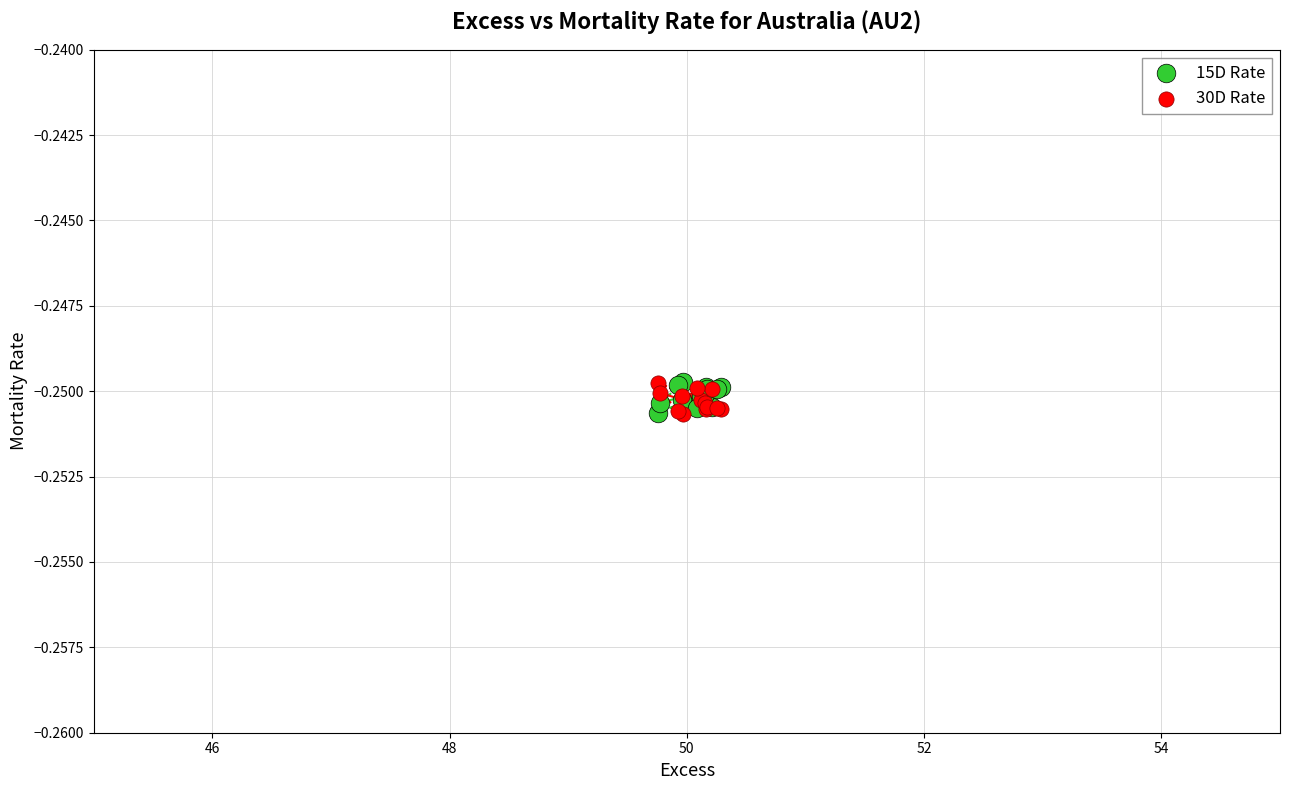

What is the X range (max minus min) for the scatter plot?

0.5